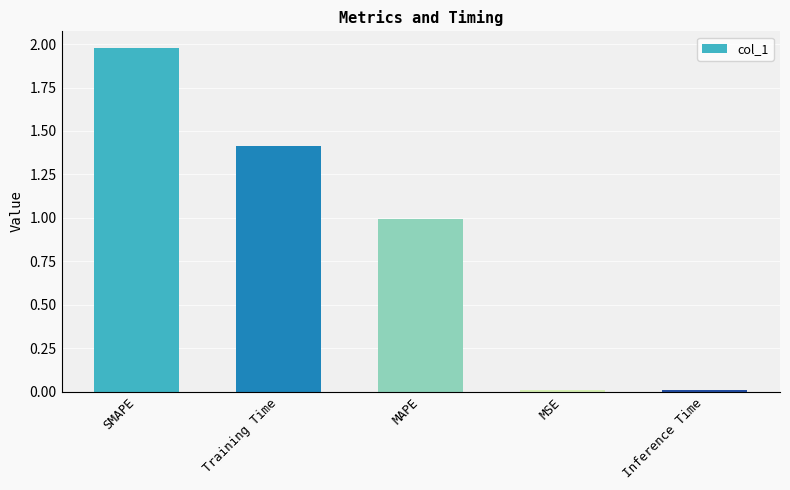

What position from the right is MAPE?

3